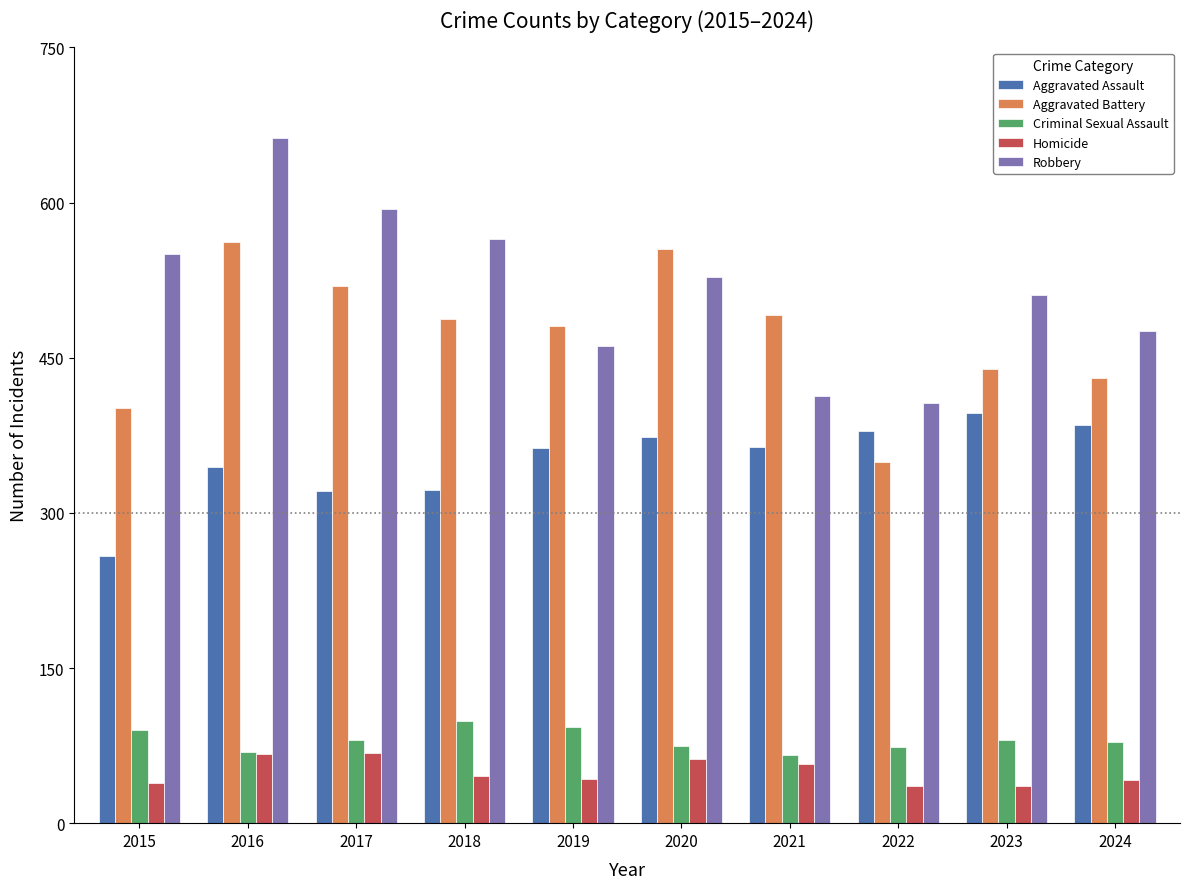

Where does the Homicide series first go above 46?

2016